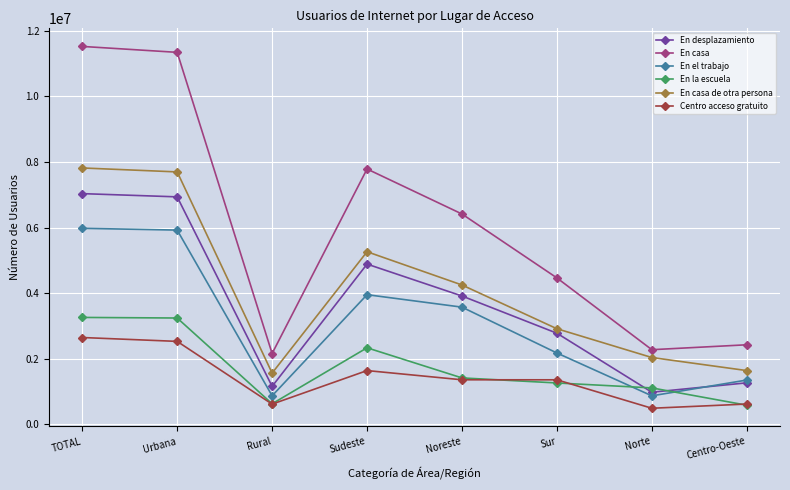

Which series has the largest total across all categories?

En casa